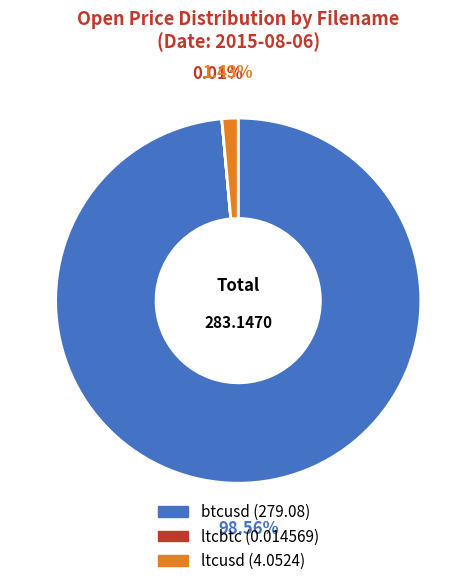

Which category has the biggest portion of the pie?

btcusd